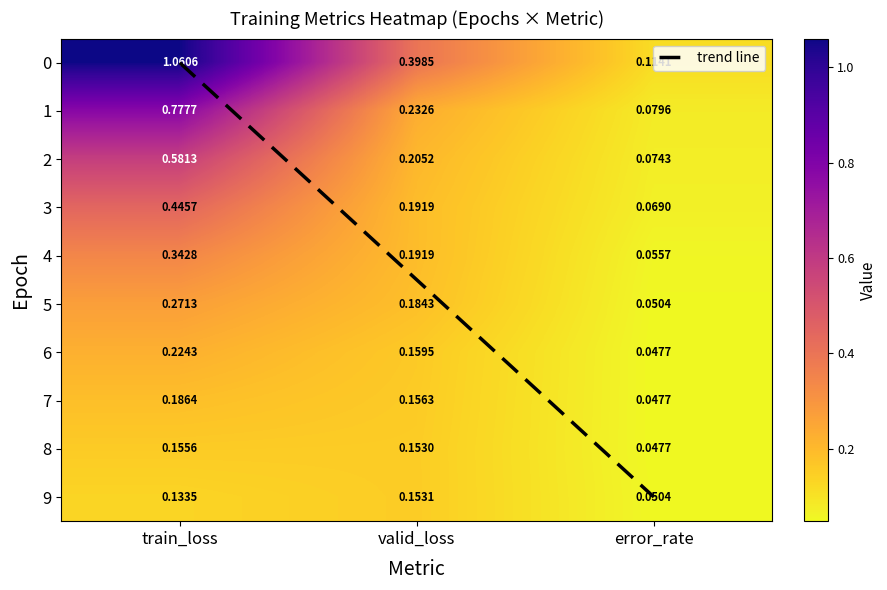

How many series are shown in this chart?

10